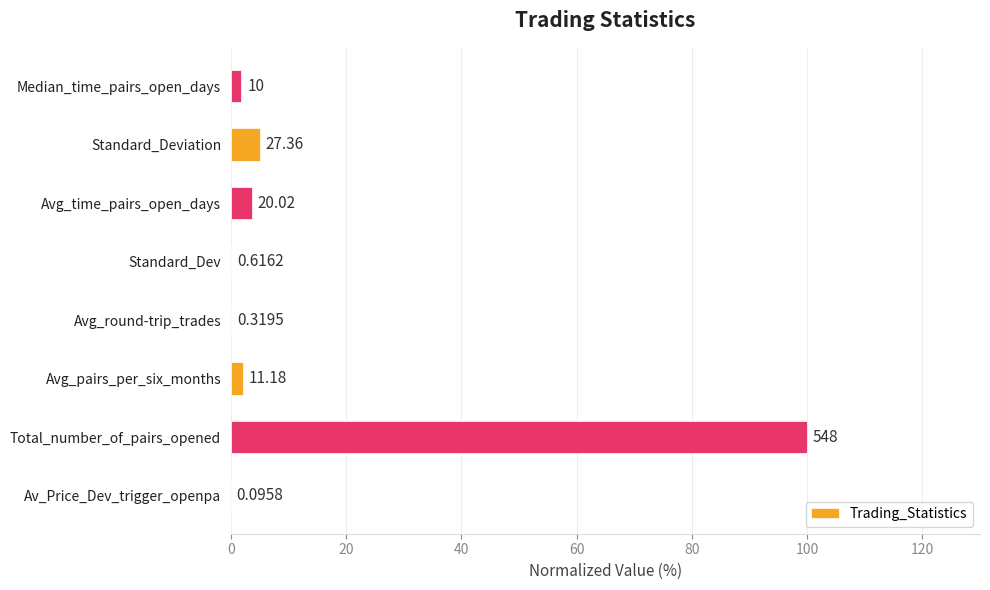

What is the greatest value displayed?

100.0